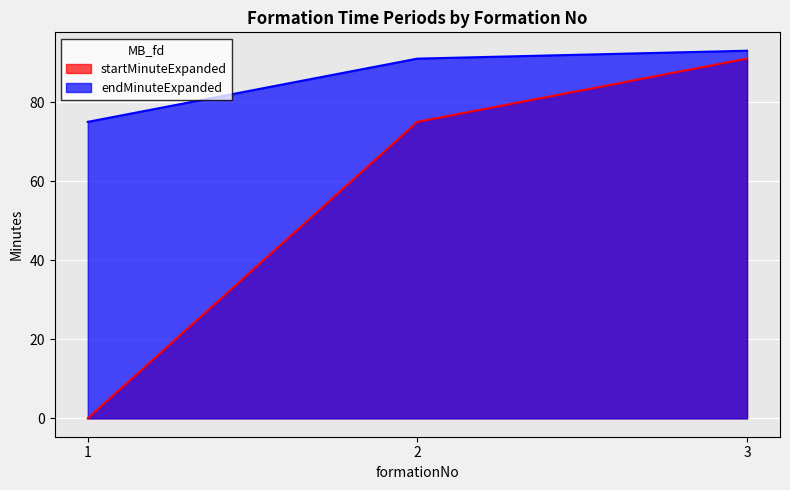

What are all the series names shown in the legend?

startMinuteExpanded, endMinuteExpanded